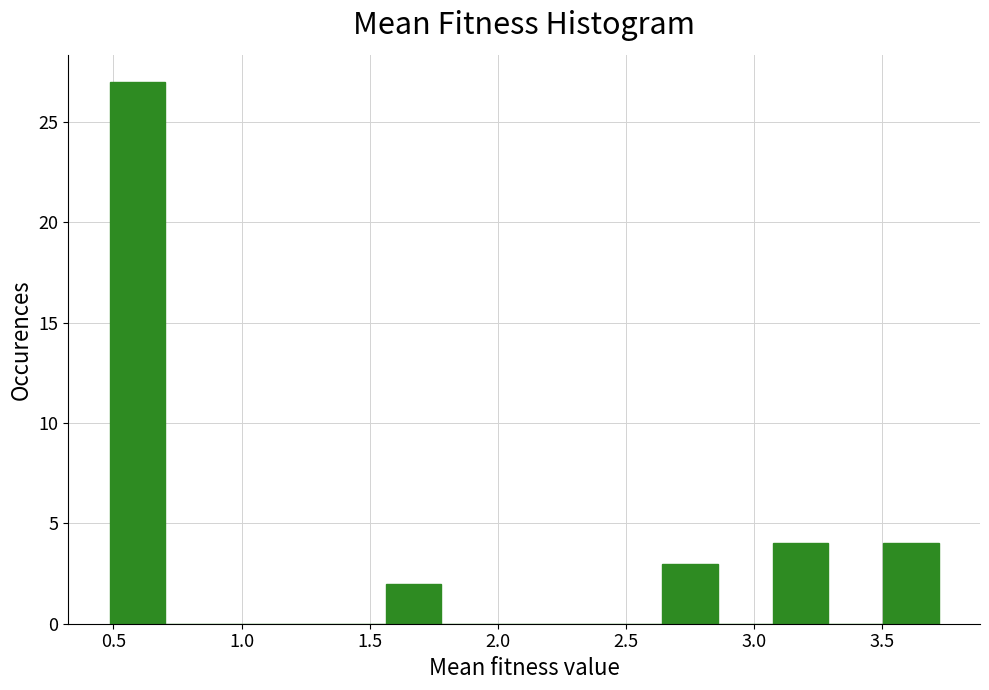

Over which range of the x-axis is the bar tallest?

0.50 to 0.70